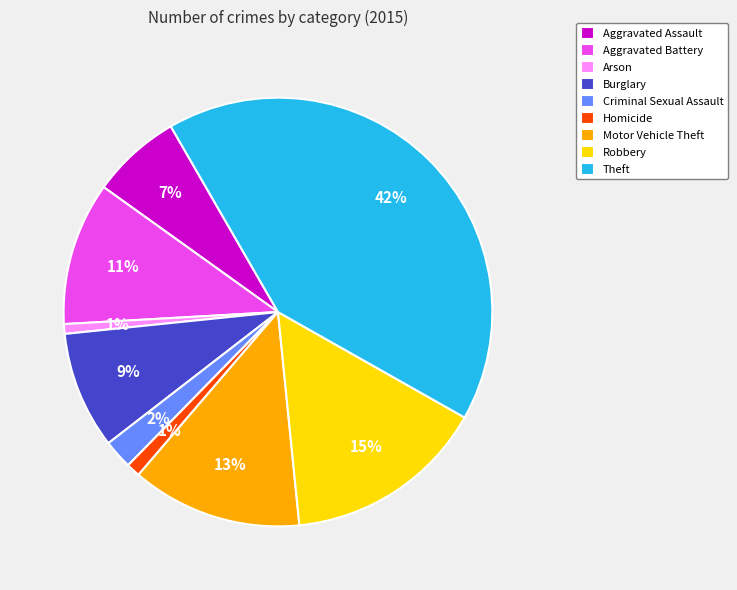

Does Theft represent more than half of the total?

No